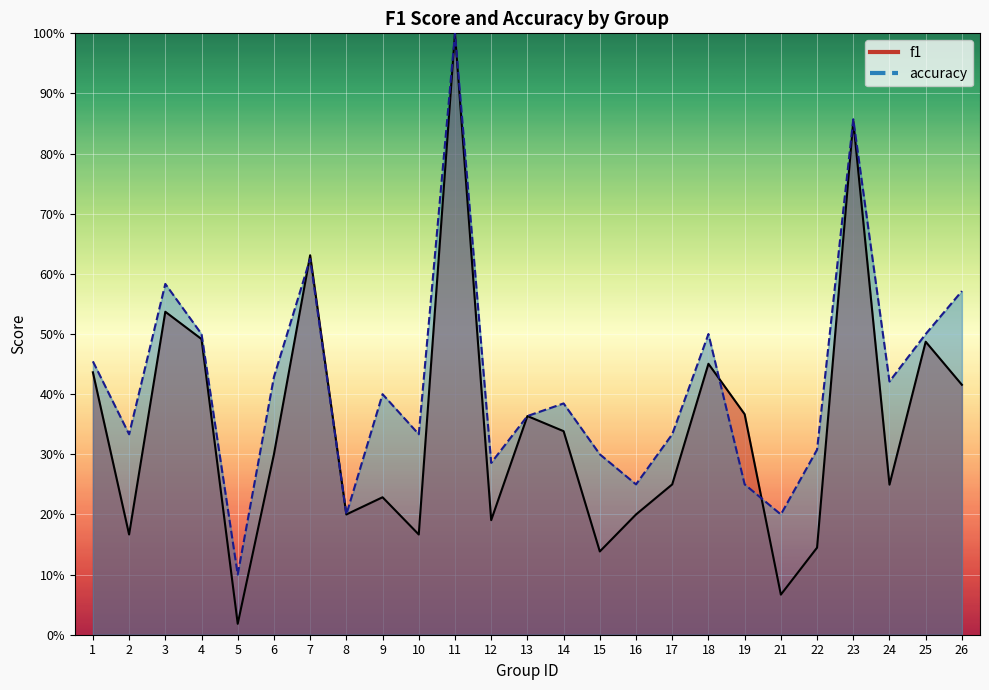

What is the value of the accuracy point at the 11th from the left?

1.0